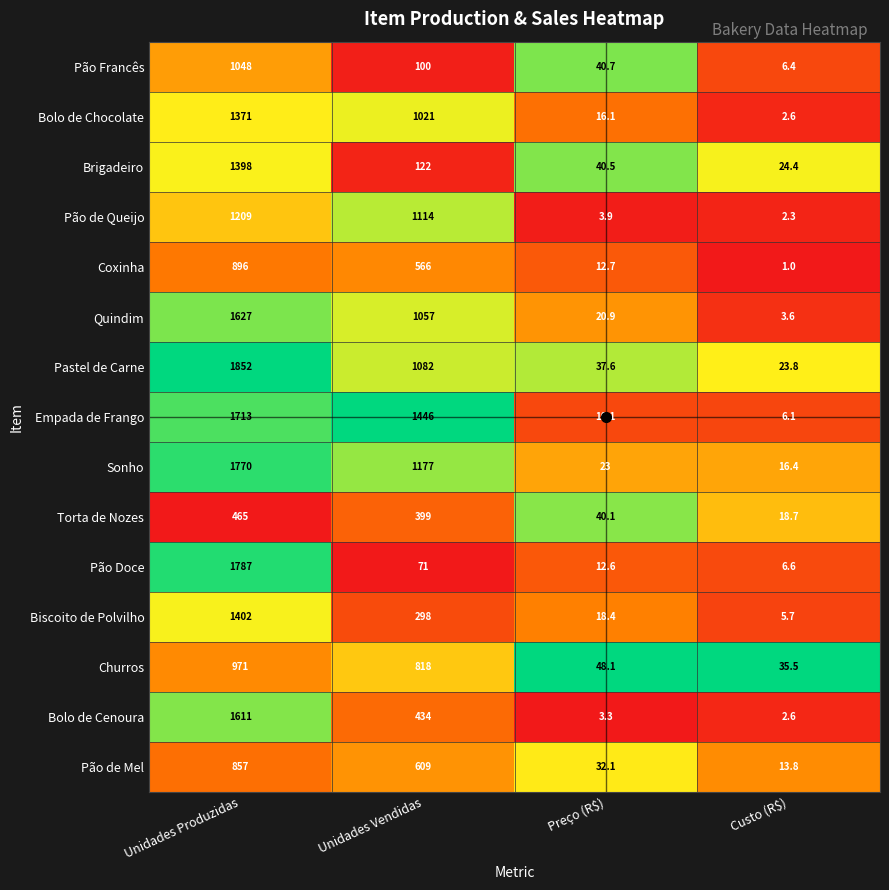

Rank the series by their maximum value, from lowest to highest.

Torta de Nozes, Pão de Mel, Coxinha, Churros, Pão Francês, Pão de Queijo, Bolo de Chocolate, Brigadeiro, Biscoito de Polvilho, Bolo de Cenoura, Quindim, Empada de Frango, Sonho, Pão Doce, Pastel de Carne